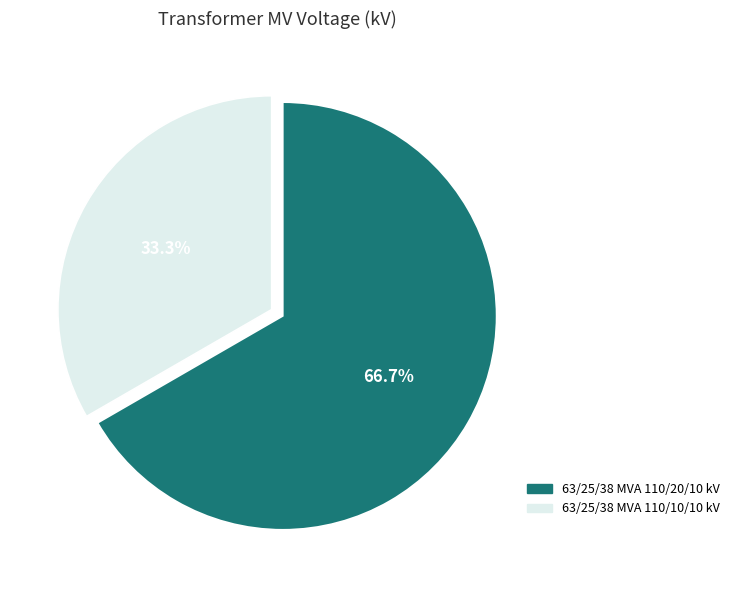

How much of the chart is everything except 63/25/38 MVA 110/20/10 kV?

33.3%